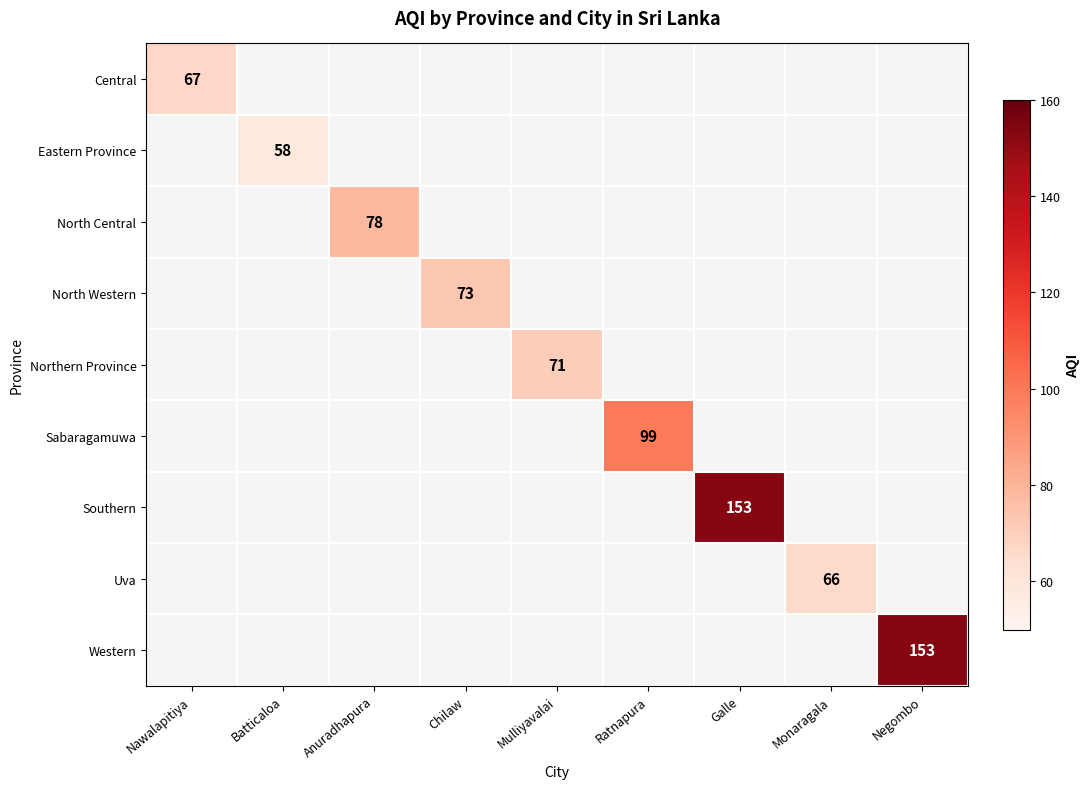

Which category has the lowest value across all series?

Batticaloa